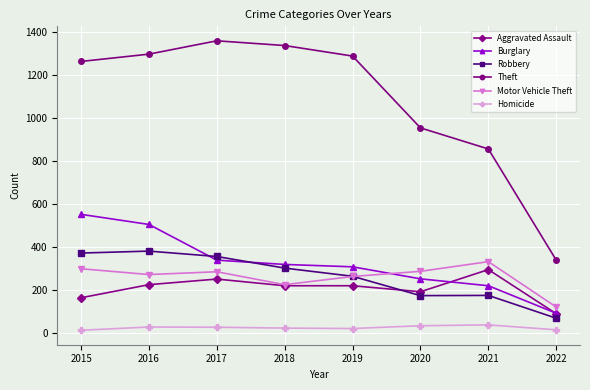

How many values in the Homicide series are below 27?

4